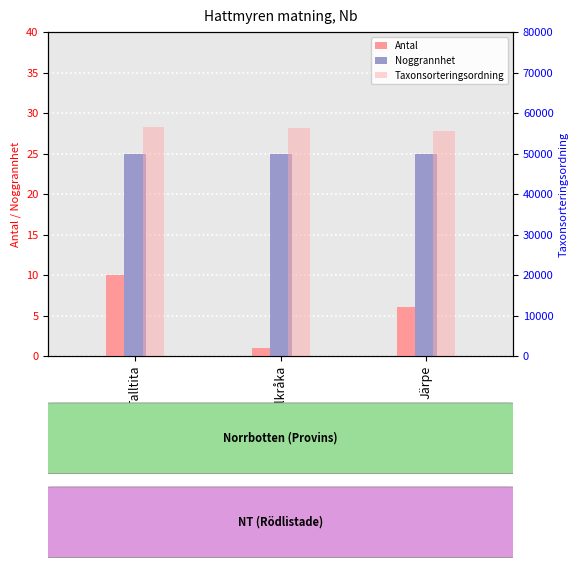

Count the number of categories in the chart.

3